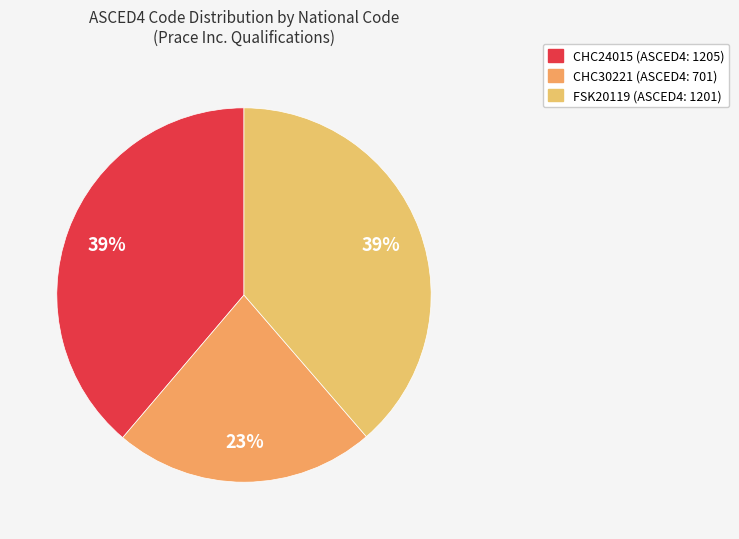

The CHC30221 slice represents 13% of the pie. True or false?

False